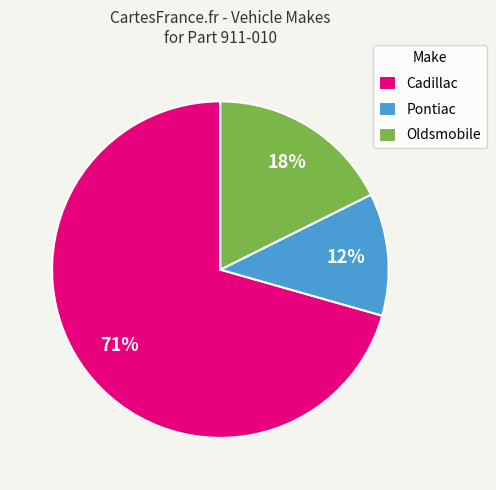

Which category accounts for the majority?

Cadillac